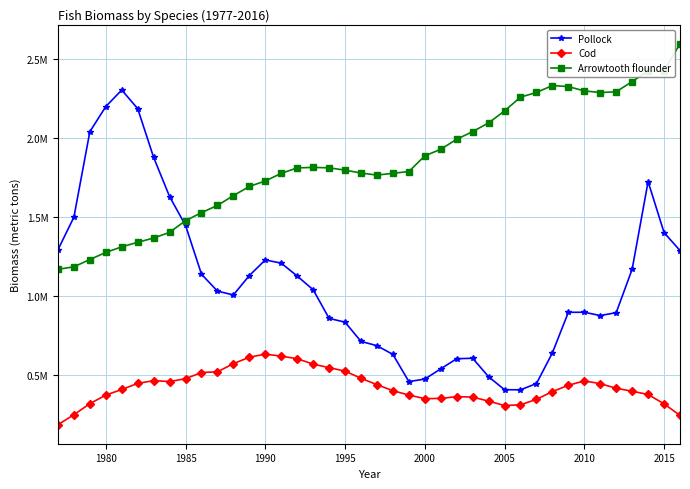

What is the sum of all Pollock values?

43359997.3